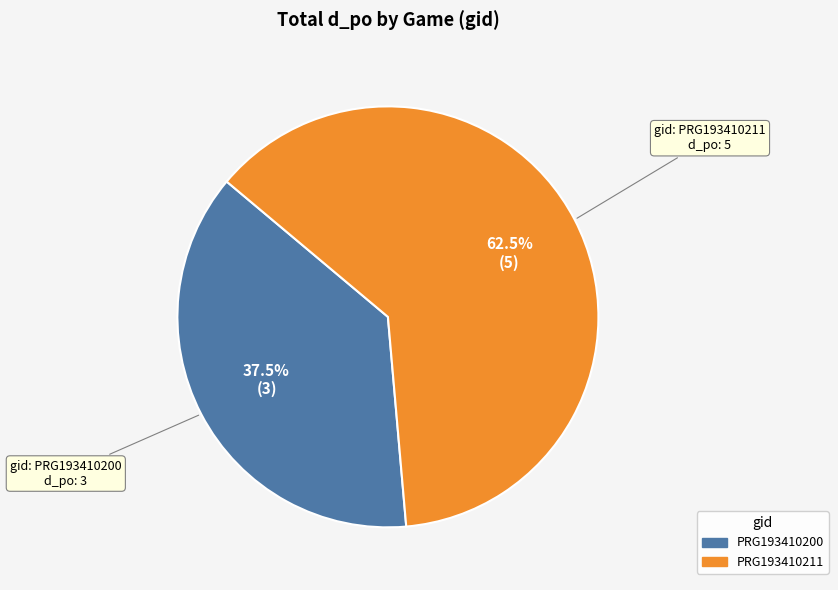

Does any single category account for the majority?

Yes